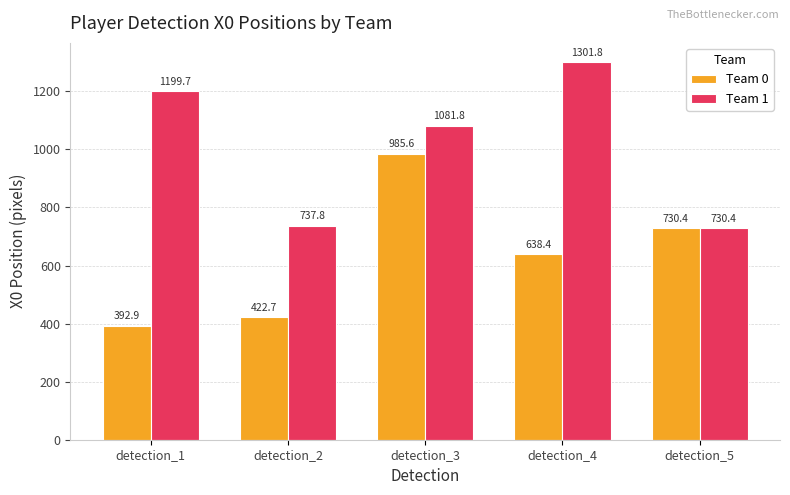

What is the sum of the Team 0 values at detection_3 and detection_4?

1624.0